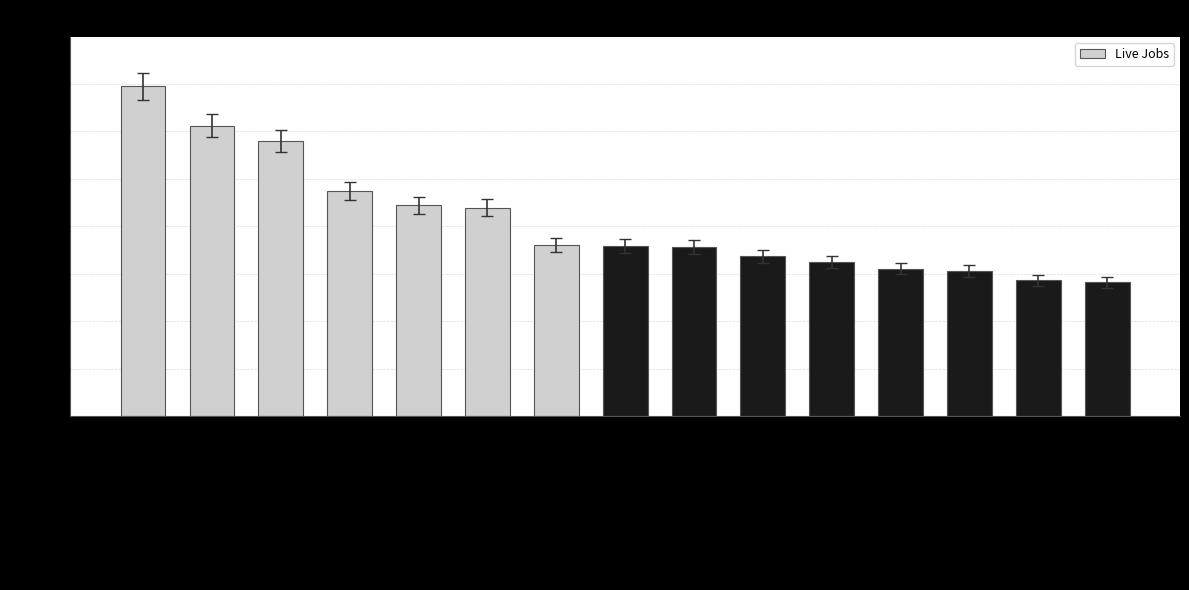

The chart shows a value of 1300 at AWS. True or false?

False